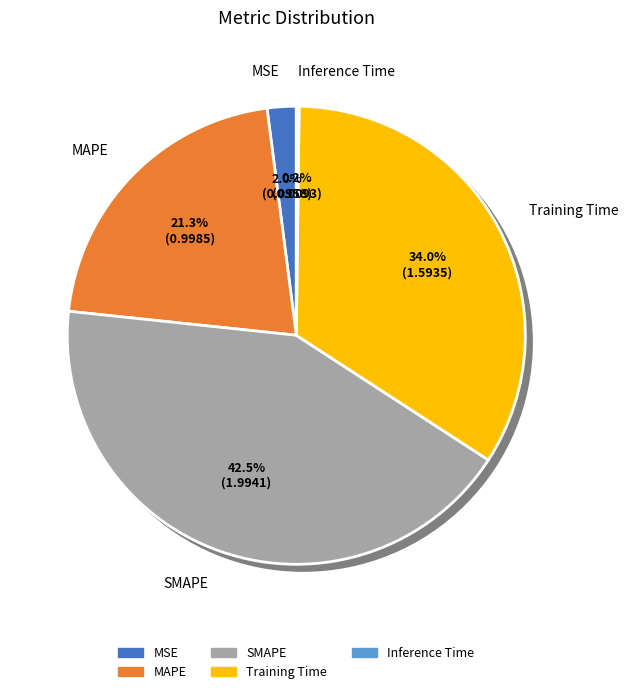

Is MSE the majority of the pie?

No